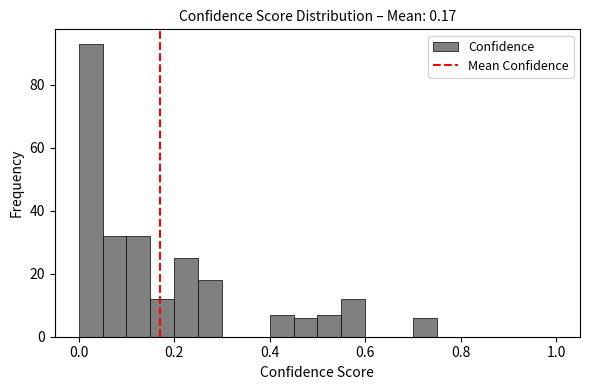

Read against the x-axis, roughly where is the centre of the tallest bar?

0.02